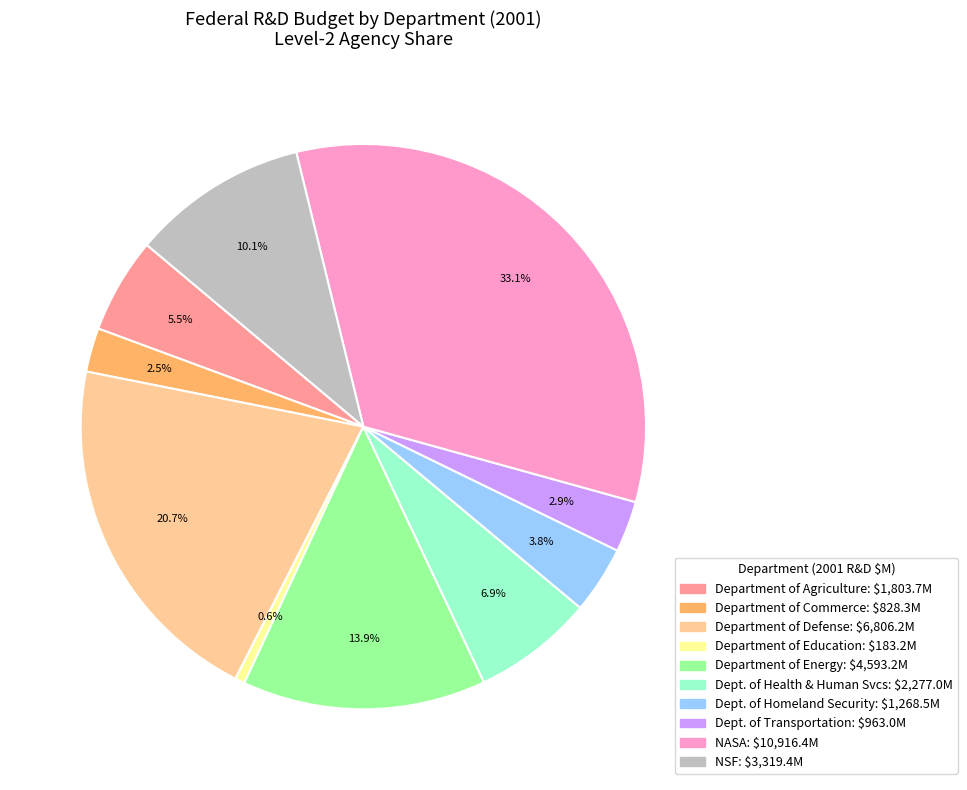

Does any single category account for the majority?

No